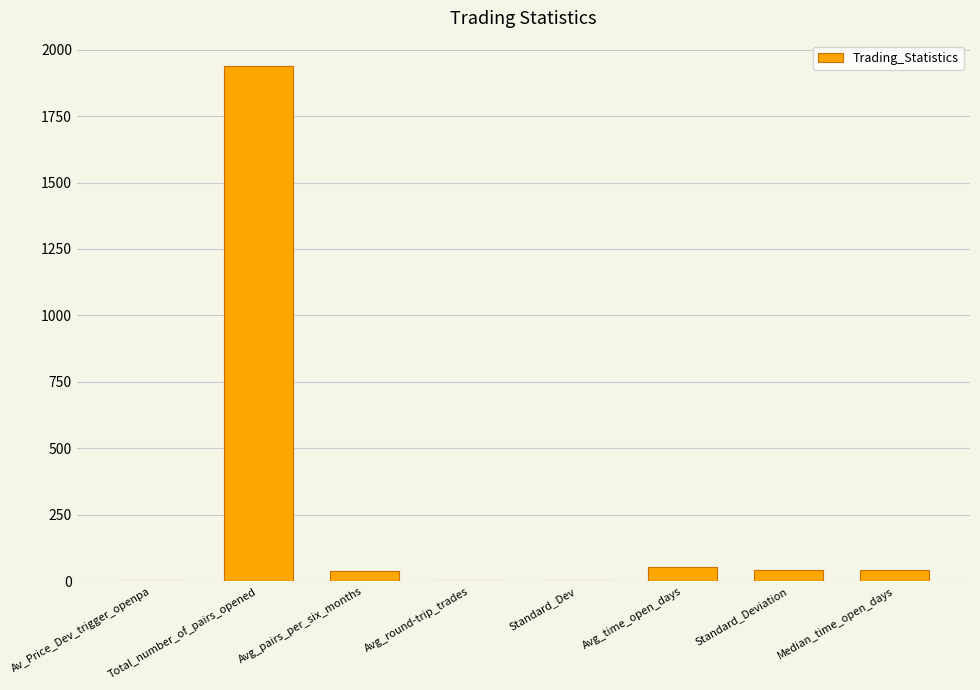

True or false: the data shows 406.8 at Total_number_of_pairs_opened.

False